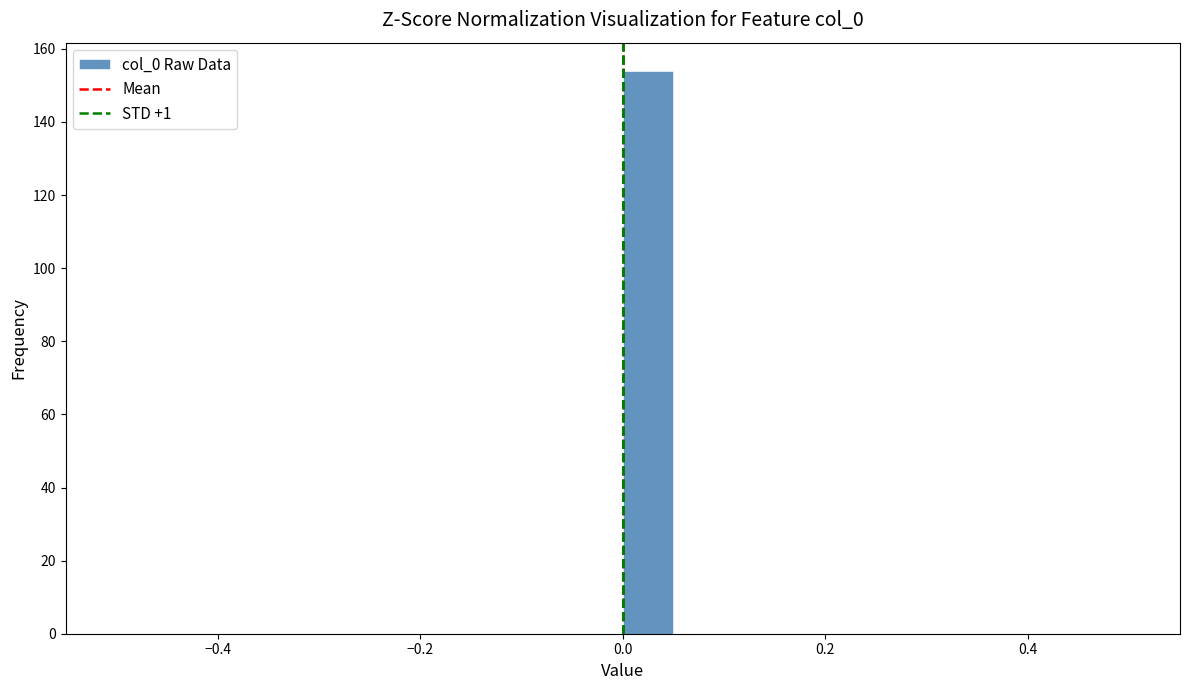

Around what value on the x-axis is the tallest bar? Give the approximate position of its centre, as read against the axis.

0.02